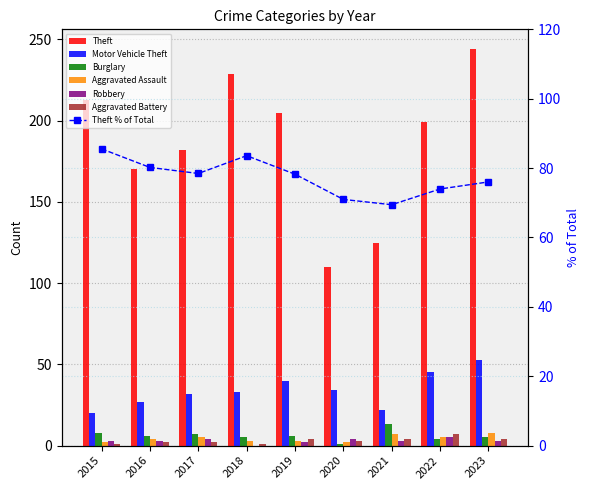

Which label corresponds to the largest value in the chart?

2023